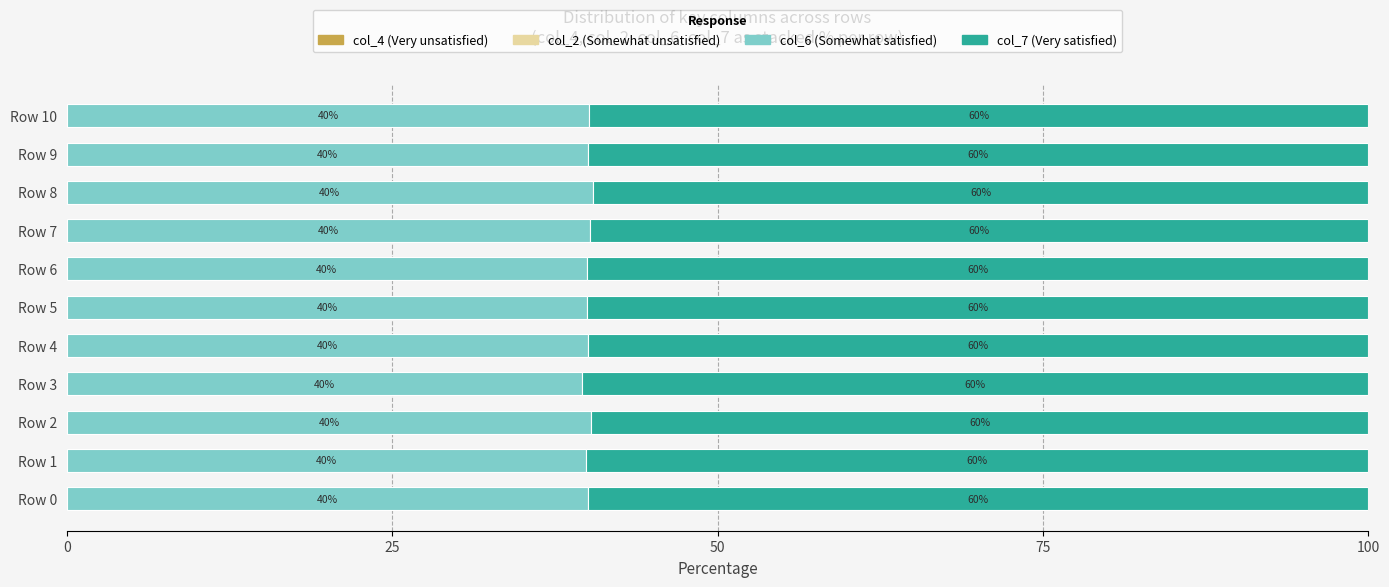

What is the total value across all series at Row 10?

100.0